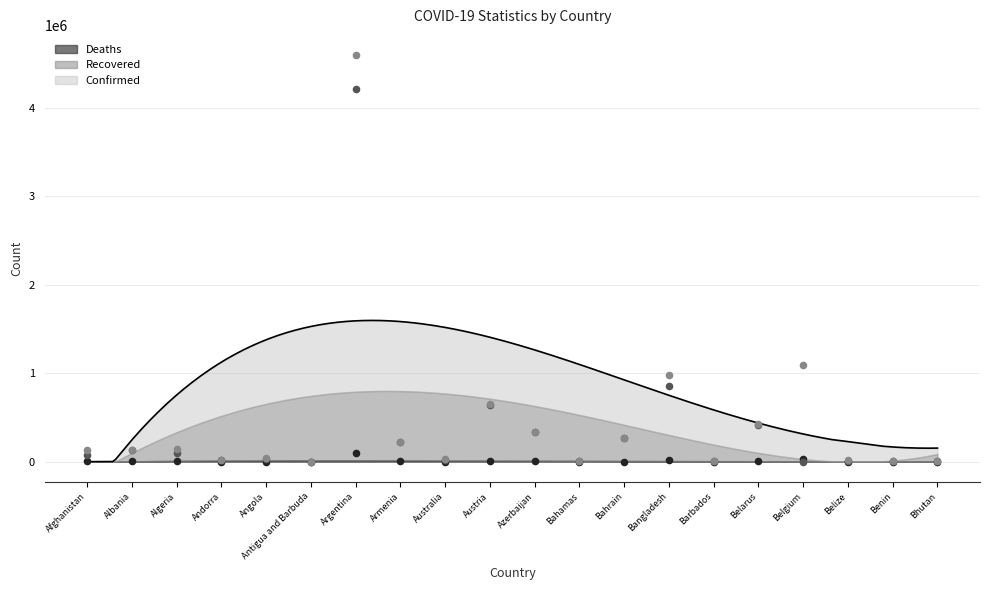

At how many categories does at least one series exceed 3930620?

1